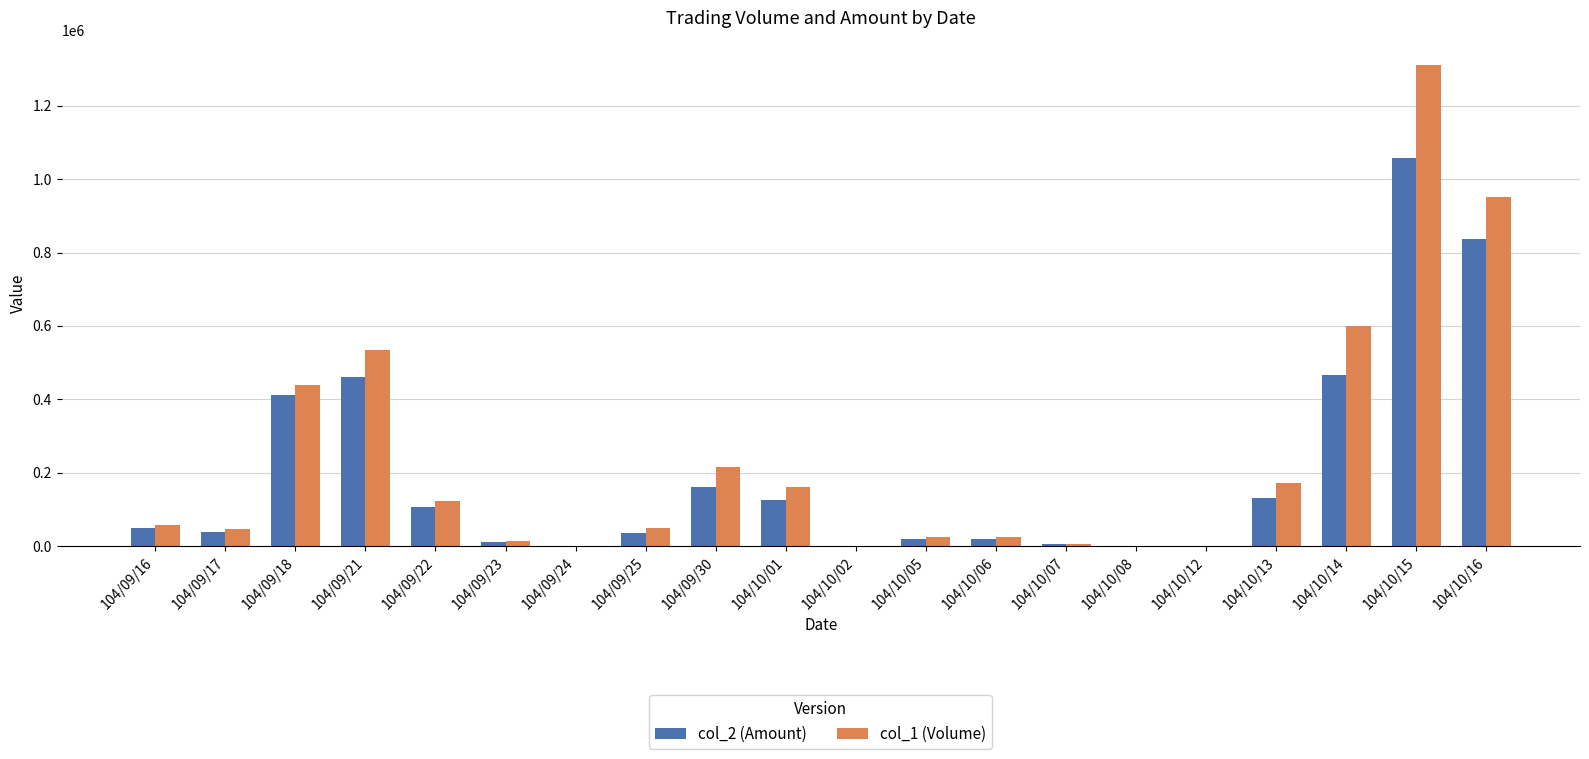

Is the value of col_2 (Amount) at 104/10/06 greater than the value of col_1 (Volume) at 104/09/18?

No